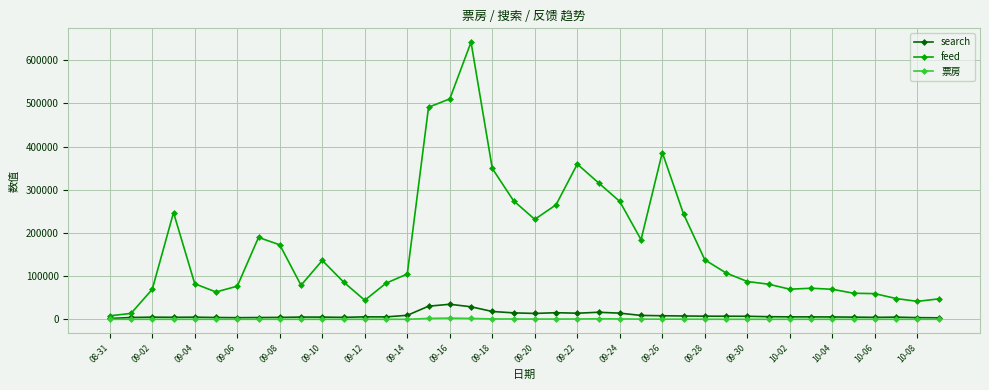

List the series in order of their peak value, lowest first.

票房, search, feed